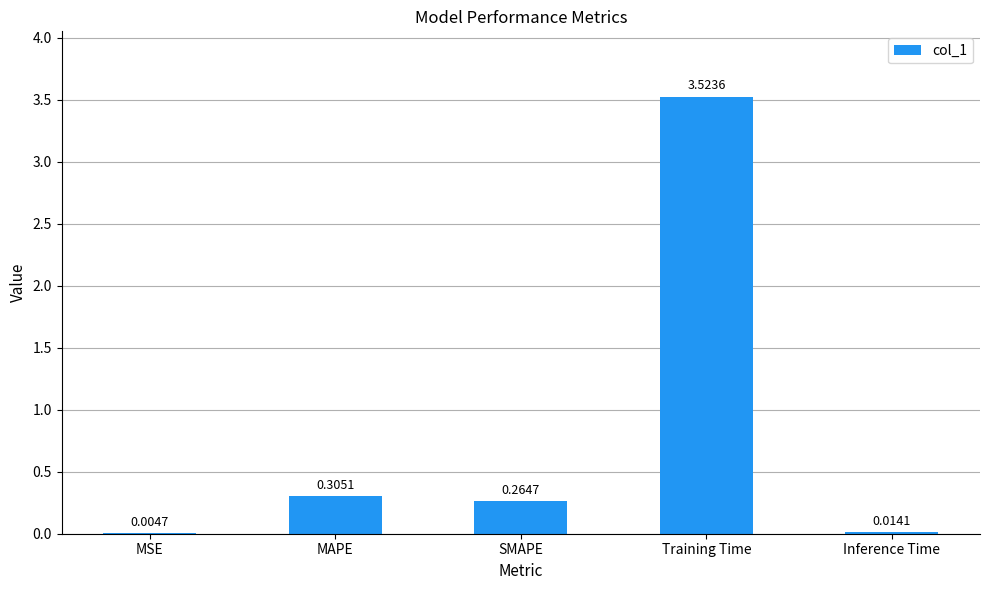

What is the sum of all values?

4.1